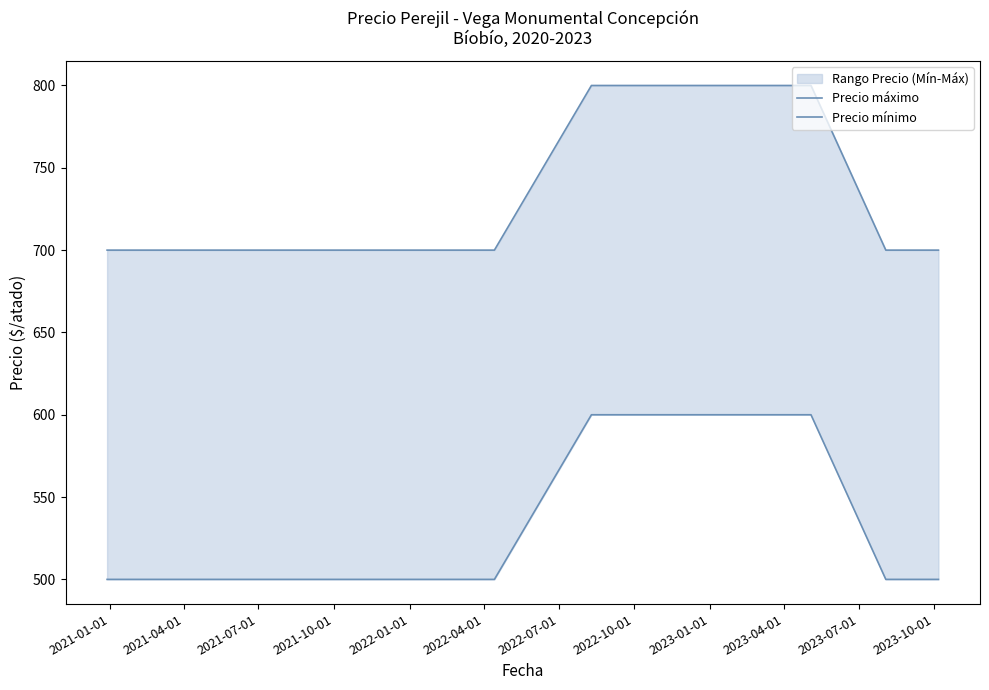

Rank the series at 2021-01-01 from lowest to highest value.

Precio mínimo, Precio máximo